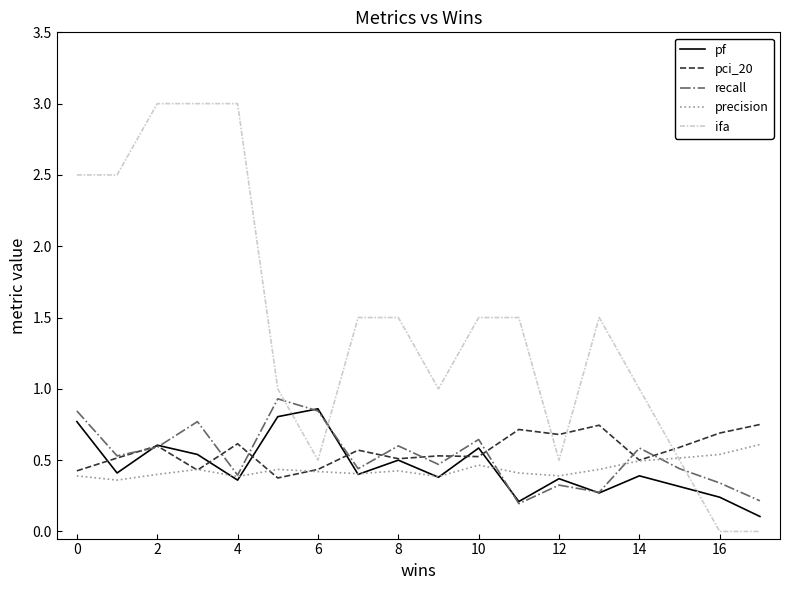

What is the maximum value shown in the chart?

3.0